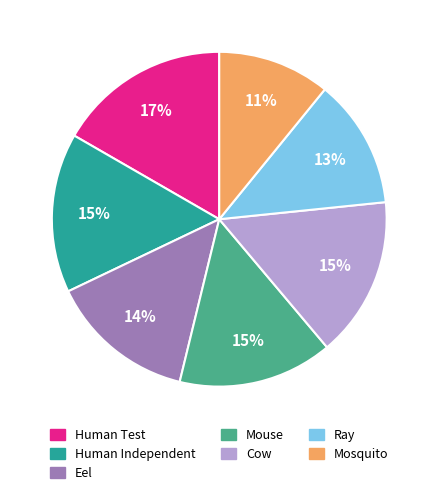

Count the number of slices in the pie.

7